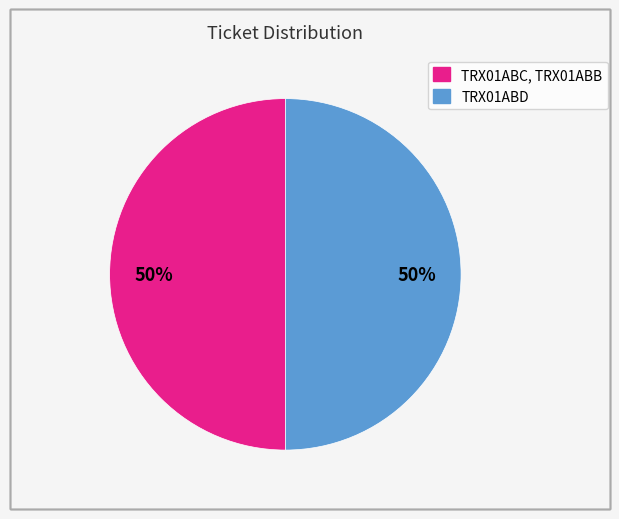

To the nearest percent, what is the average slice percentage?

50%